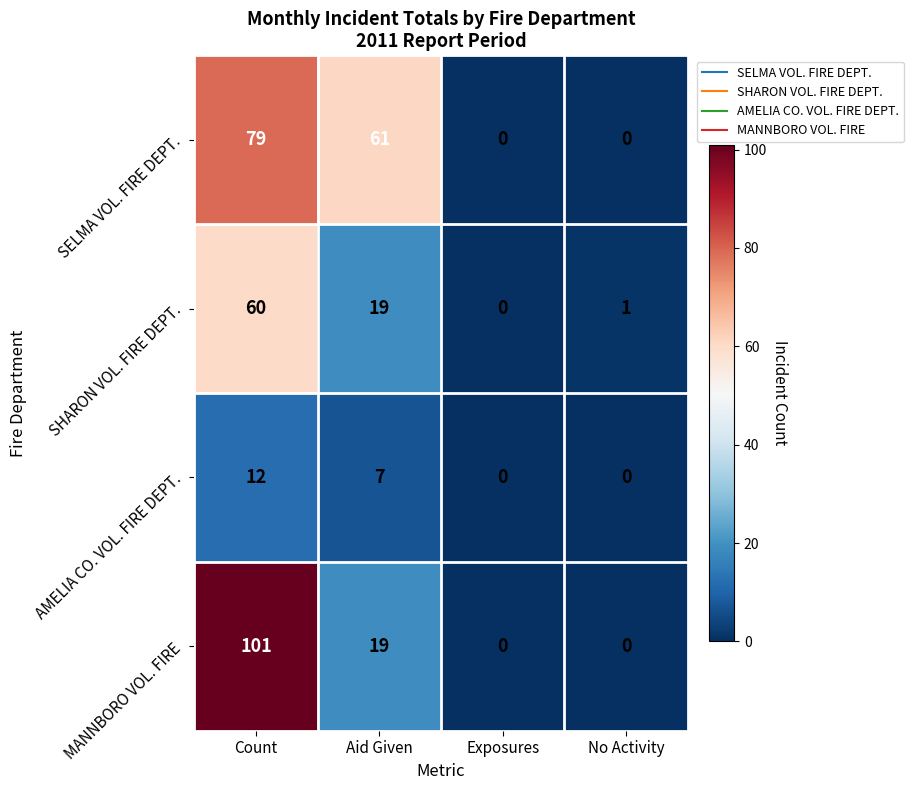

Count the number of categories in the chart.

4